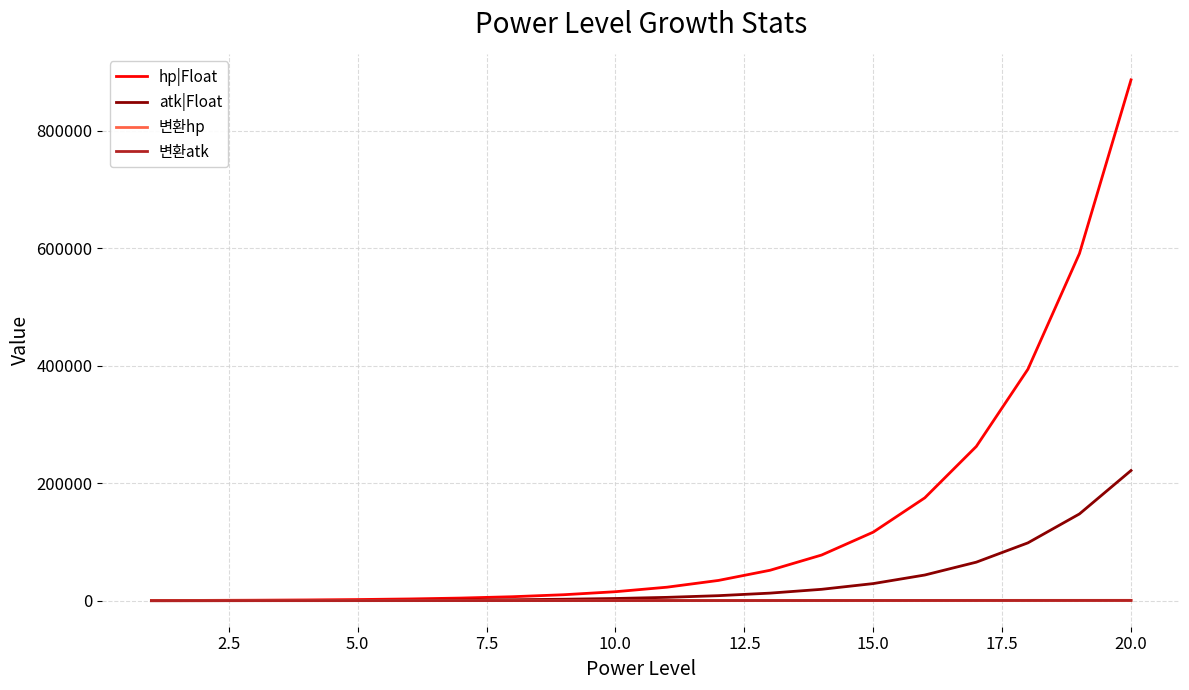

What is the greatest value displayed?

886735.1